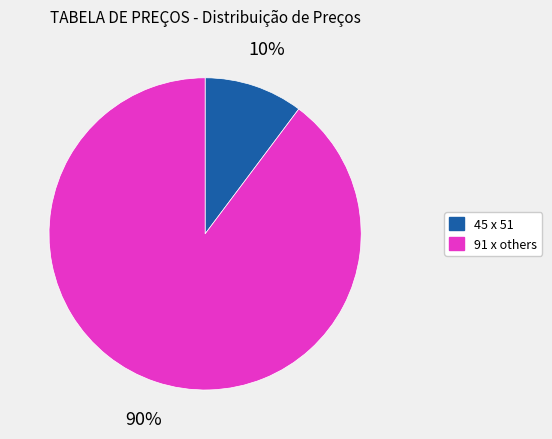

How many segments does this pie chart have?

2